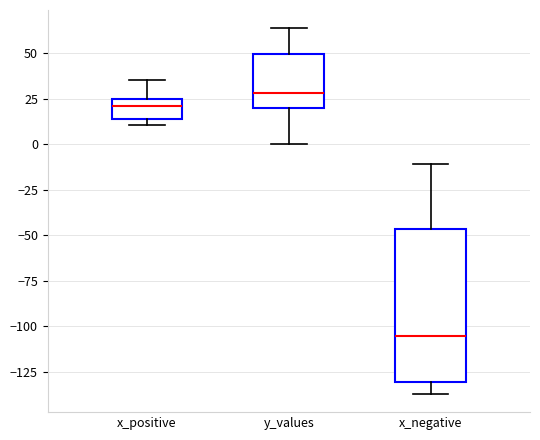

Reading left to right, read every box against the y-axis: the position of its median line, the range the box covers, and the ends of its whiskers. The values are not printed on the chart, so give them approximately, as read against the axis.

x_positive: median 20, box 15 to 25, whiskers 10 to 35
y_values: median 30, box 20 to 50, whiskers 0 to 65
x_negative: median -105, box -130 to -45, whiskers -135 to -10